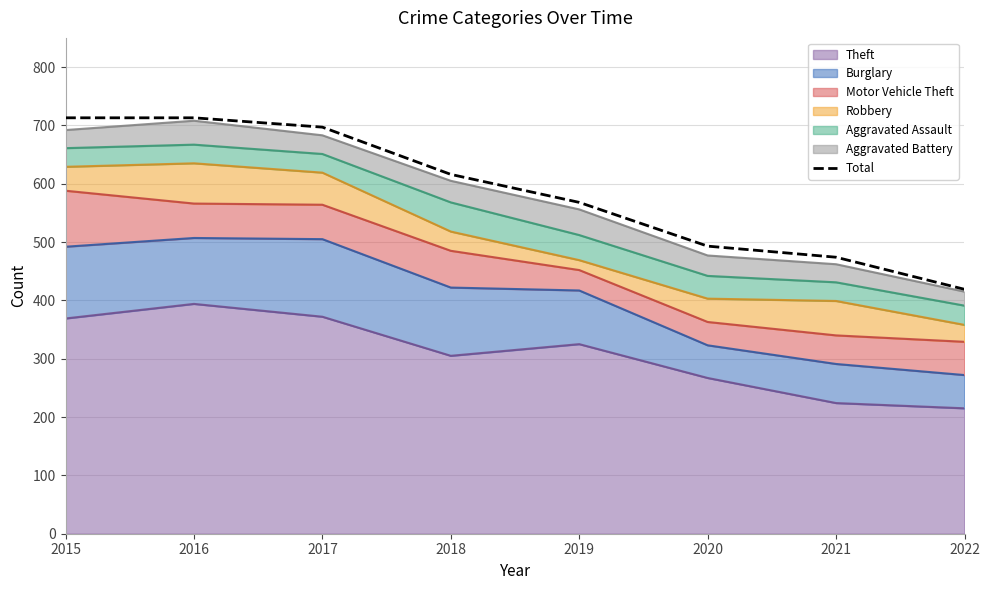

What is the sum of the values at 2019 and 2021?

1042